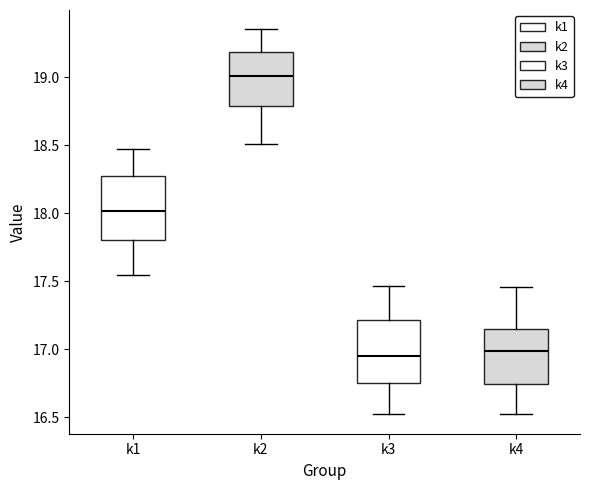

Reading left to right, read every box against the y-axis: the position of its median line, the range the box covers, and the ends of its whiskers. The values are not printed on the chart, so give them approximately, as read against the axis.

k1: median 18.00, box 17.80 to 18.30, whiskers 17.55 to 18.50
k2: median 19.00, box 18.80 to 19.20, whiskers 18.50 to 19.35
k3: median 16.95, box 16.75 to 17.20, whiskers 16.50 to 17.45
k4: median 17.00, box 16.75 to 17.15, whiskers 16.50 to 17.45